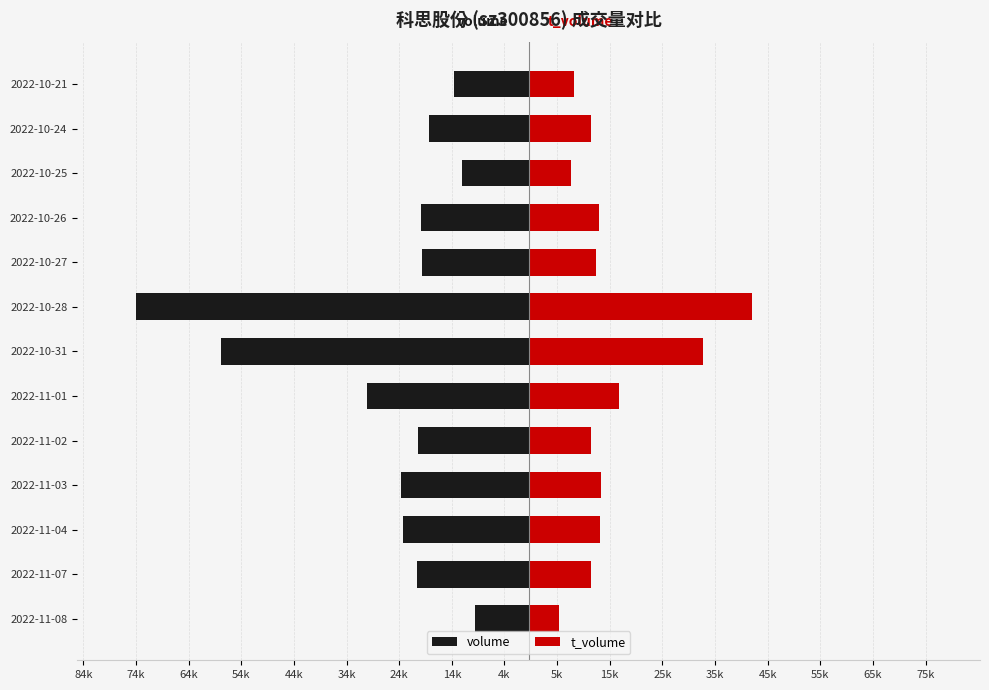

Between 2022-10-26 and 2022-10-21, which is larger?

2022-10-21